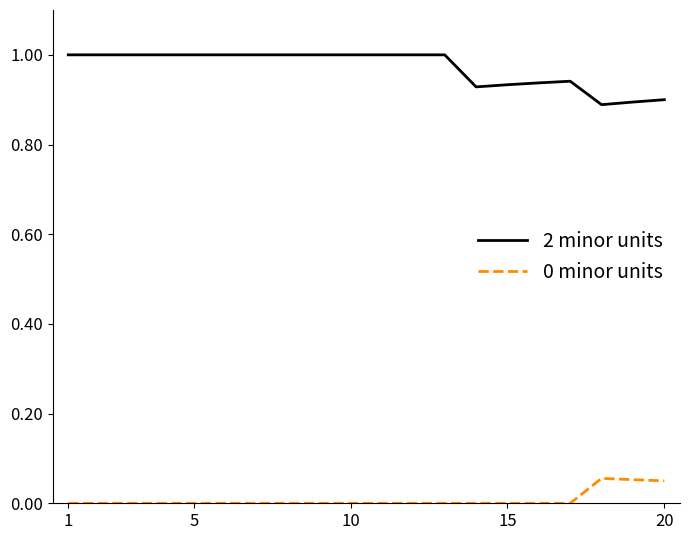

Rank the series by their average value, from highest to lowest.

2 minor units, 0 minor units